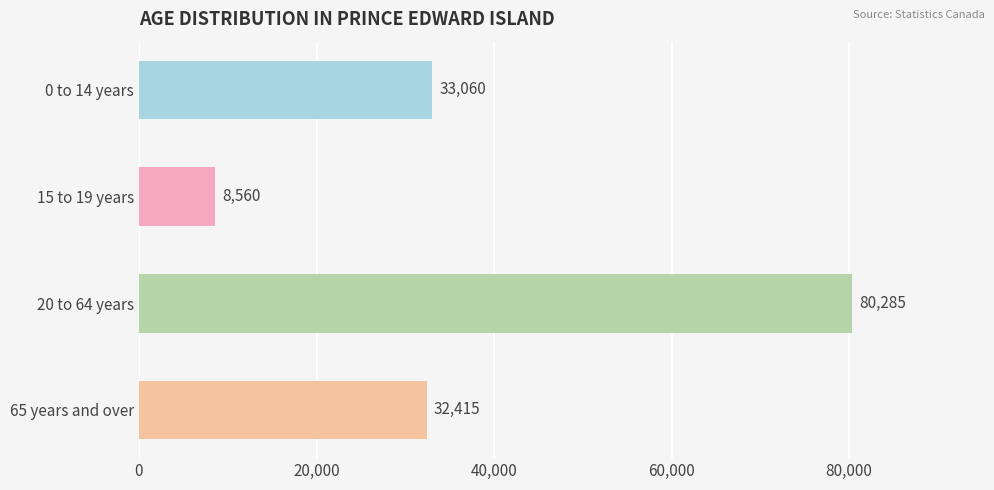

List the labels in order of value, largest first.

20 to 64 years, 0 to 14 years, 65 years and over, 15 to 19 years